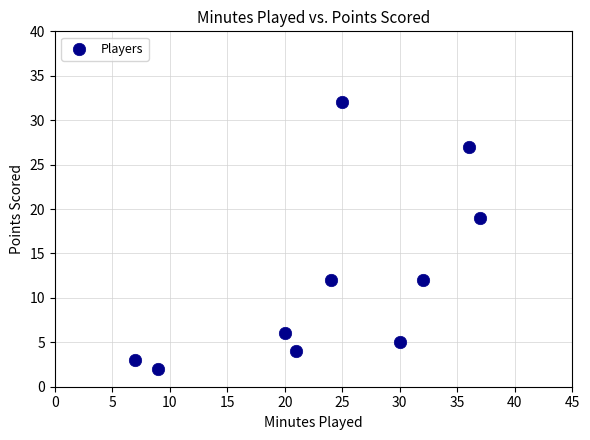

What Y value in the scatter plot is closest to 17?

19